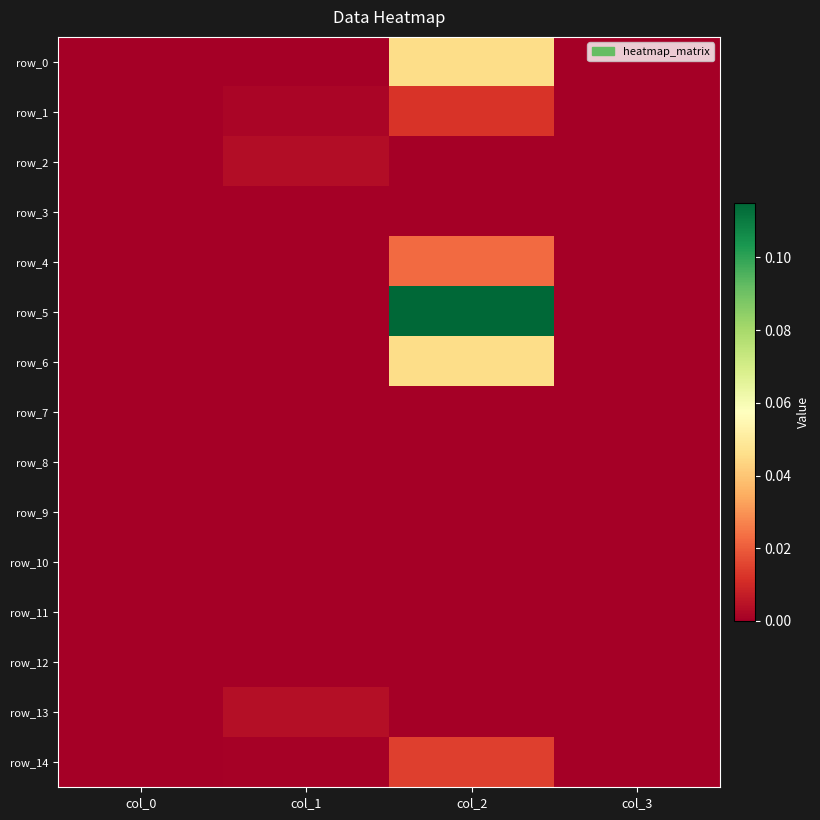

Is it true that row_4 equals 0.0 at col_1?

True